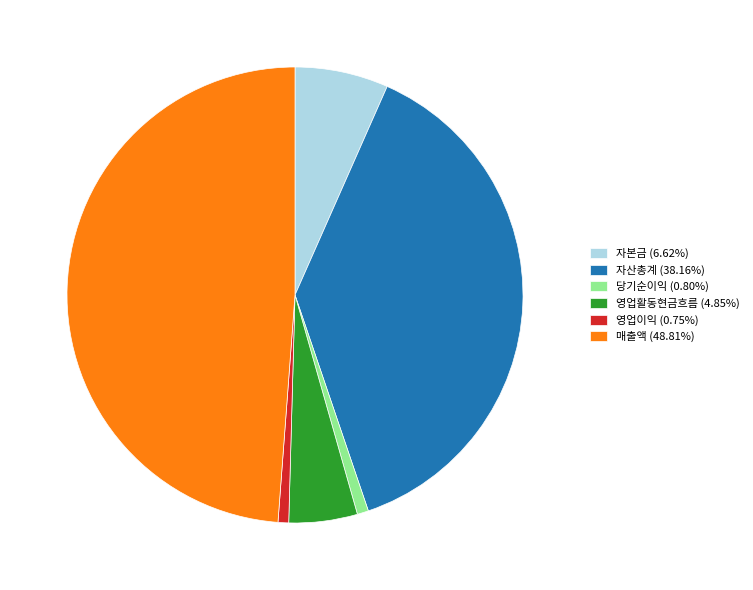

What is the ratio of the value at 자산총계 to the value at 영업이익?

50.8